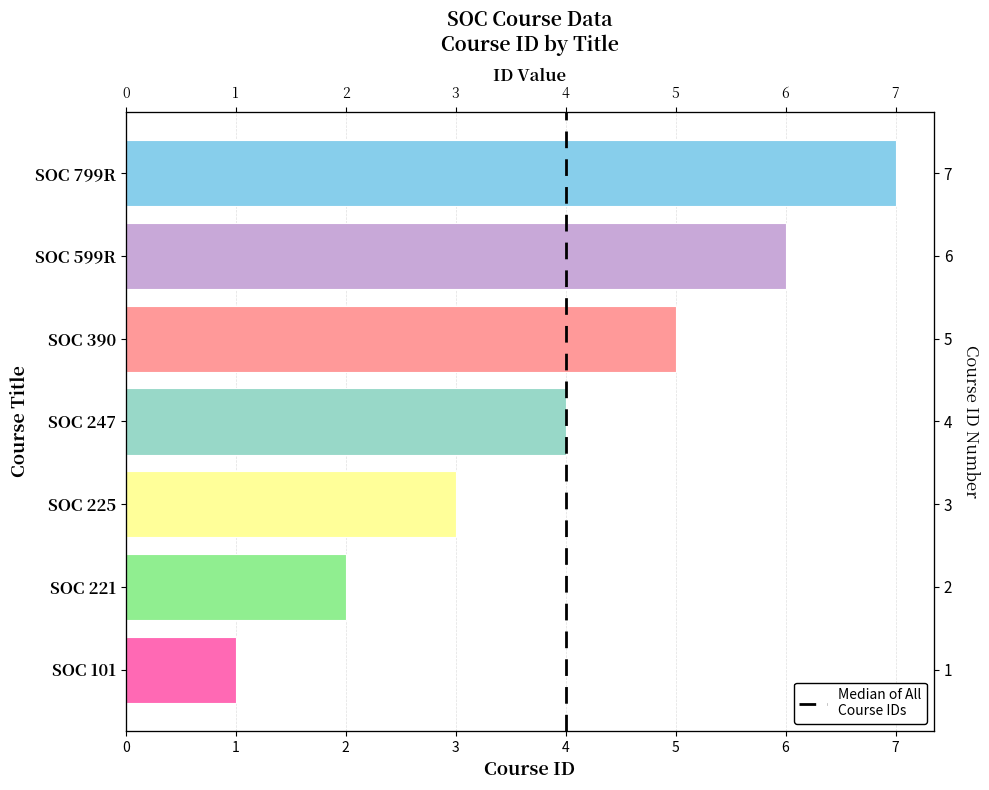

What is the smallest value displayed?

1